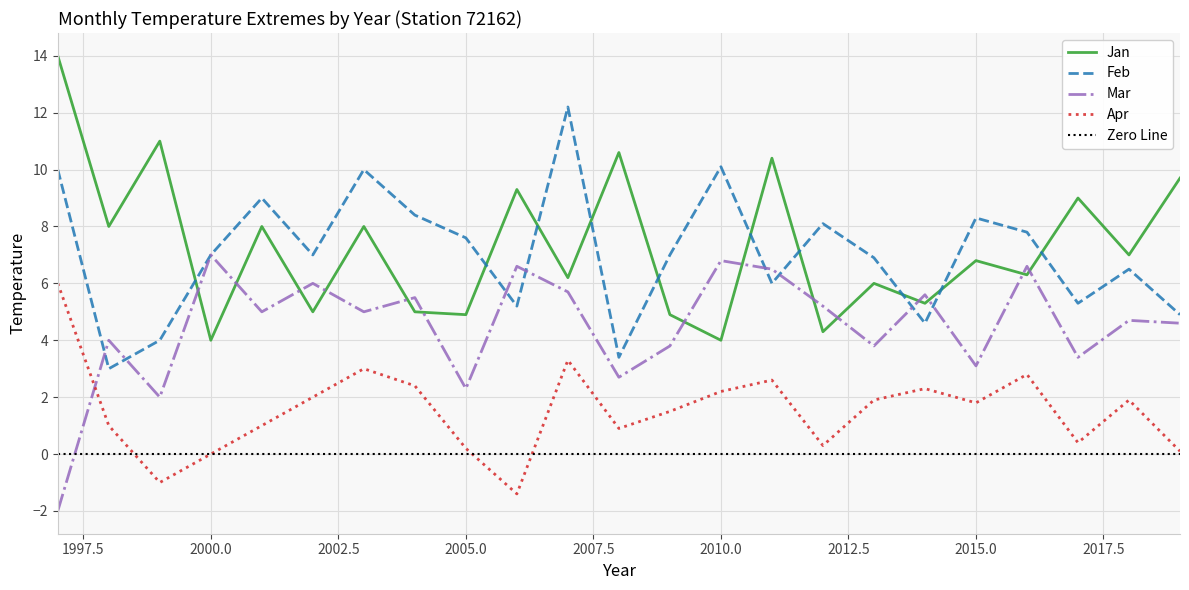

How many data points in Feb are above 7?

10